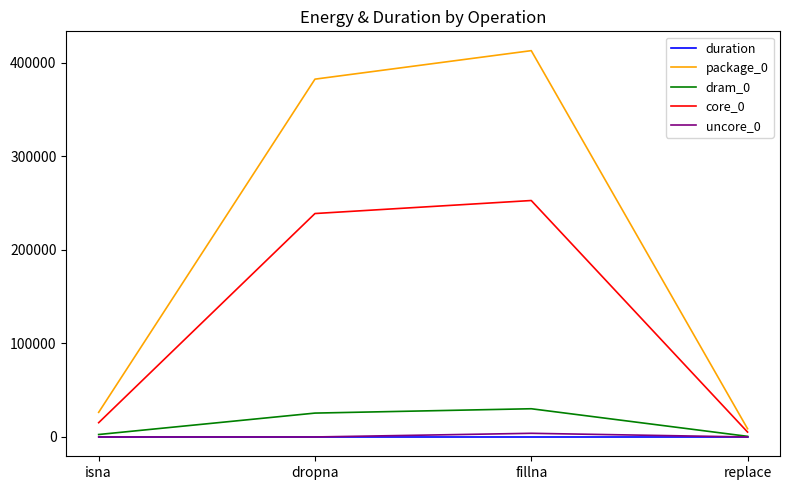

What is the sum of the uncore_0 values at fillna and isna?

3907.0